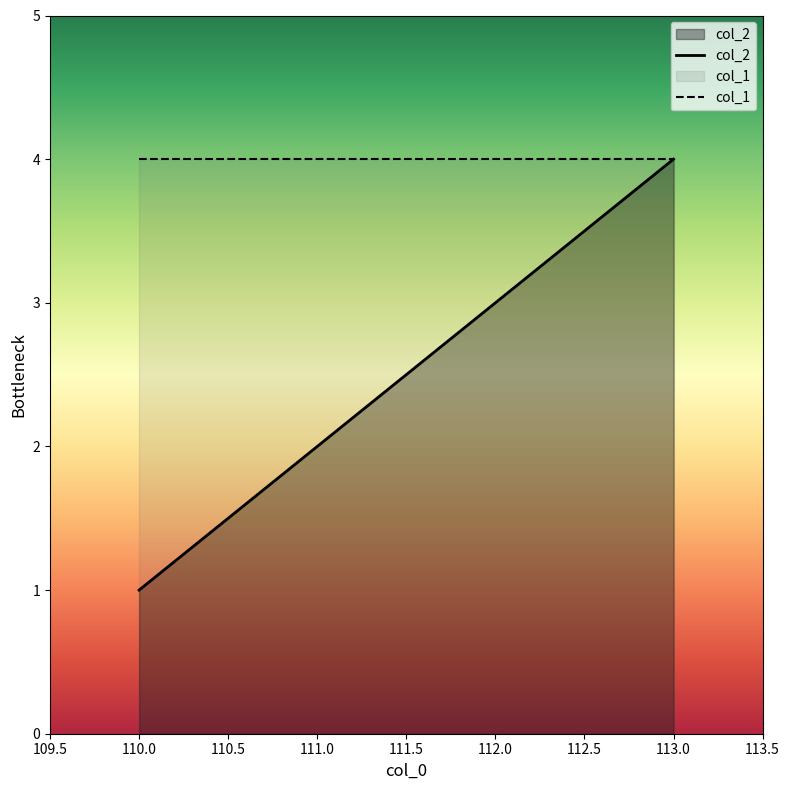

Is the value of col_2 at 111.0 greater than the value of col_1 at 111.0?

No